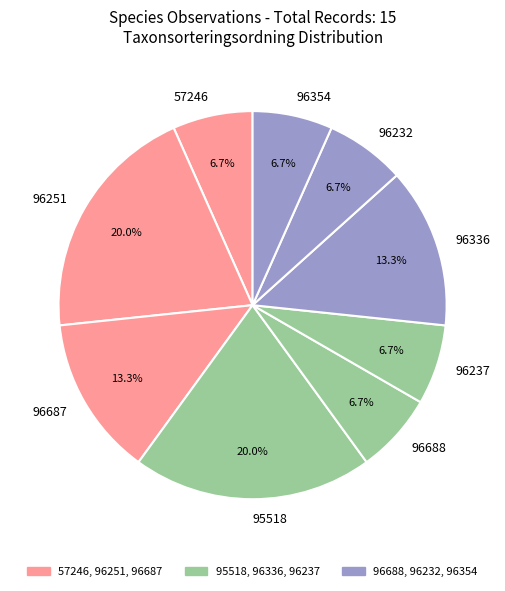

Is it true that 96688 is 20% of the pie?

False